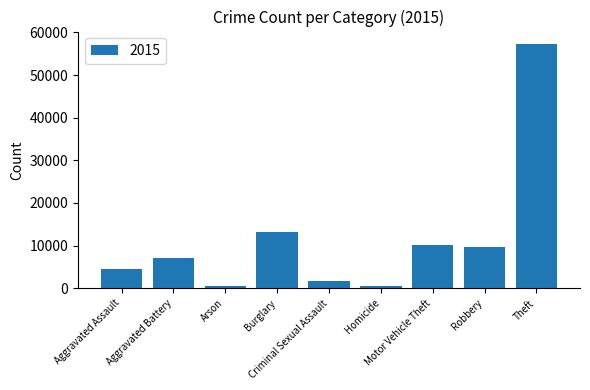

What is the average value?

11596